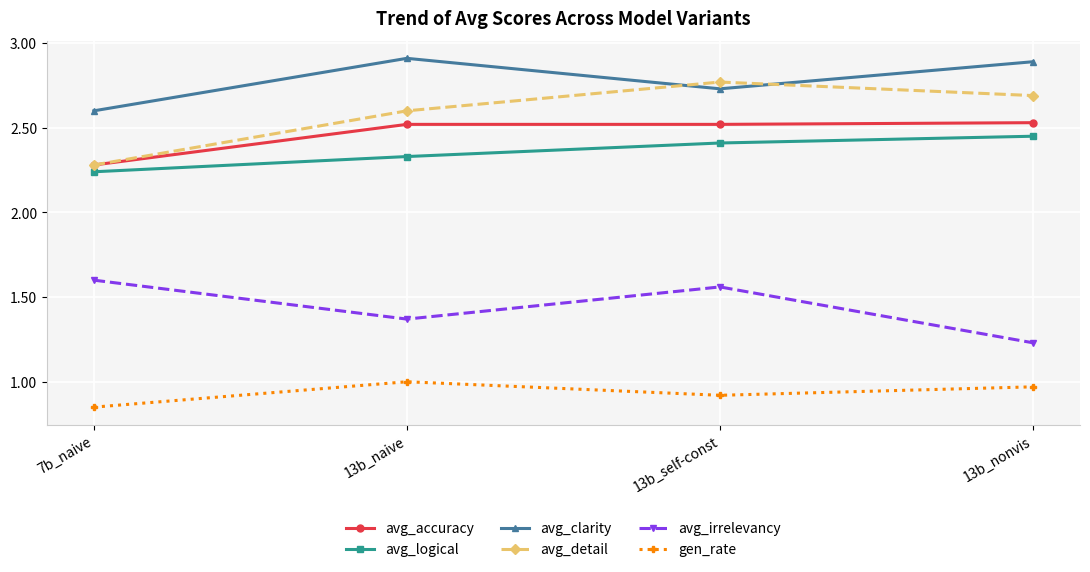

Which label corresponds to the smallest value in the chart?

7b_naive